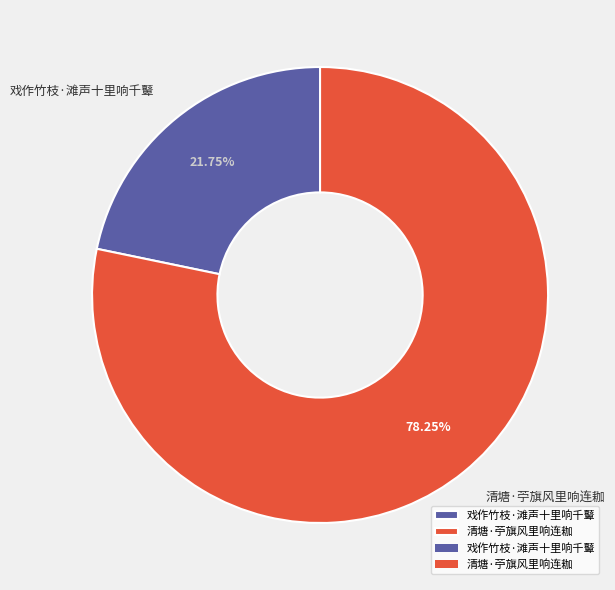

True or false: 清塘·苧旗风里响连耞 accounts for 86% of the total.

False